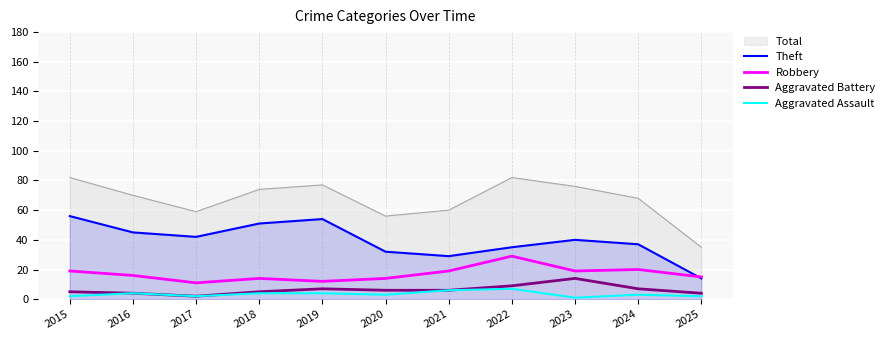

Count the number of data series in this chart.

5